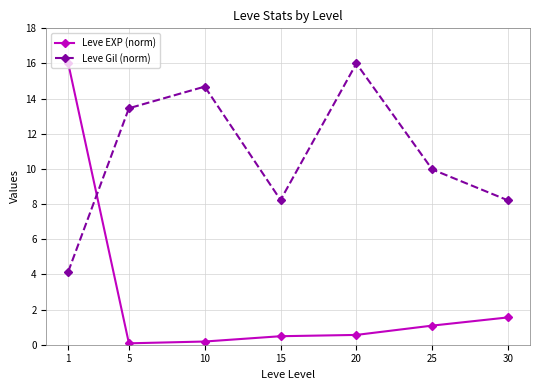

What is the difference between the maximum and minimum values in the Leve Gil (norm) series?

11.8